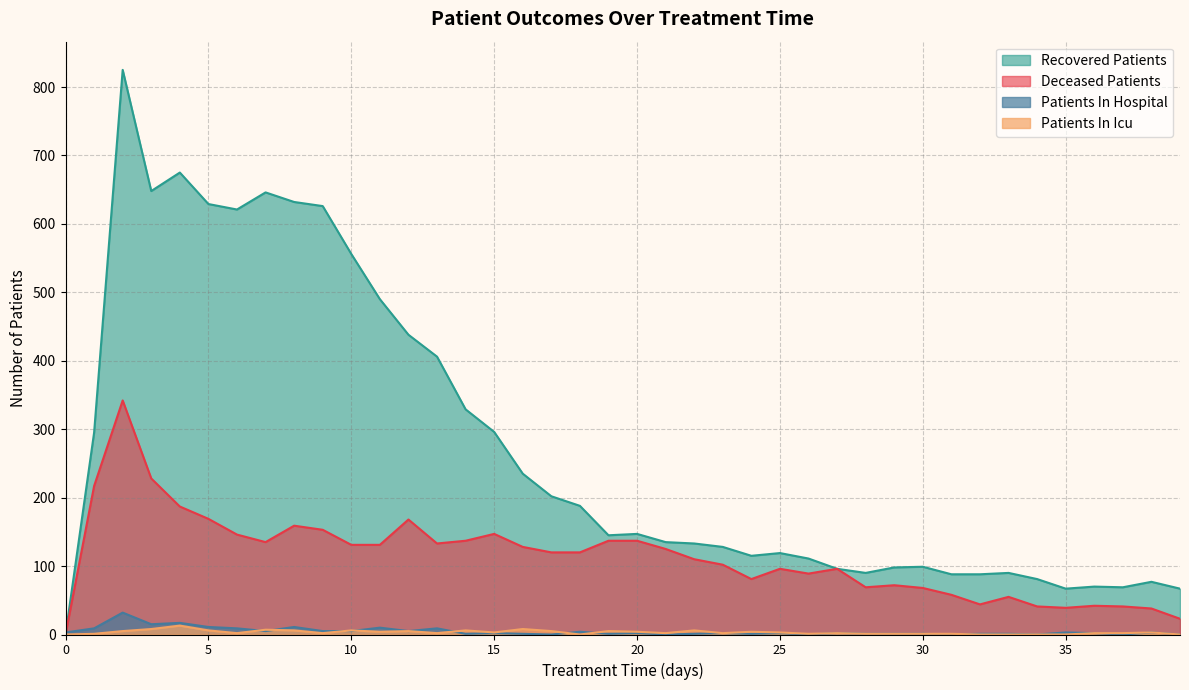

How many data points in patients_in_icu are above 2?

19